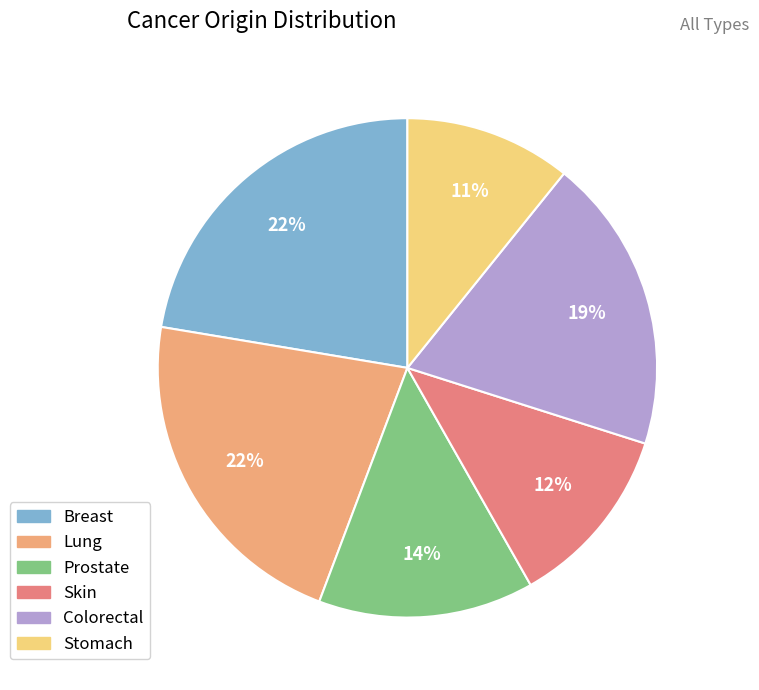

Which slice is the smallest?

Stomach